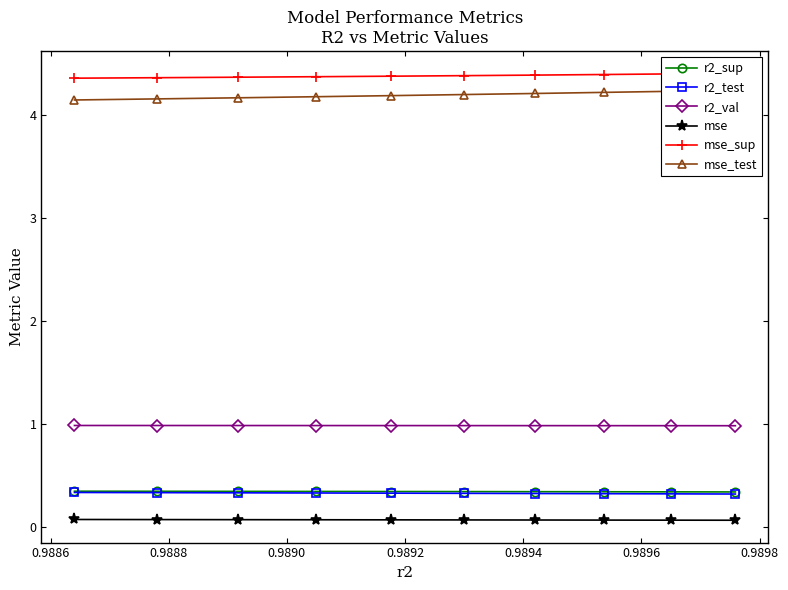

What are all the series names shown in the legend?

r2_sup, r2_test, r2_val, mse, mse_sup, mse_test